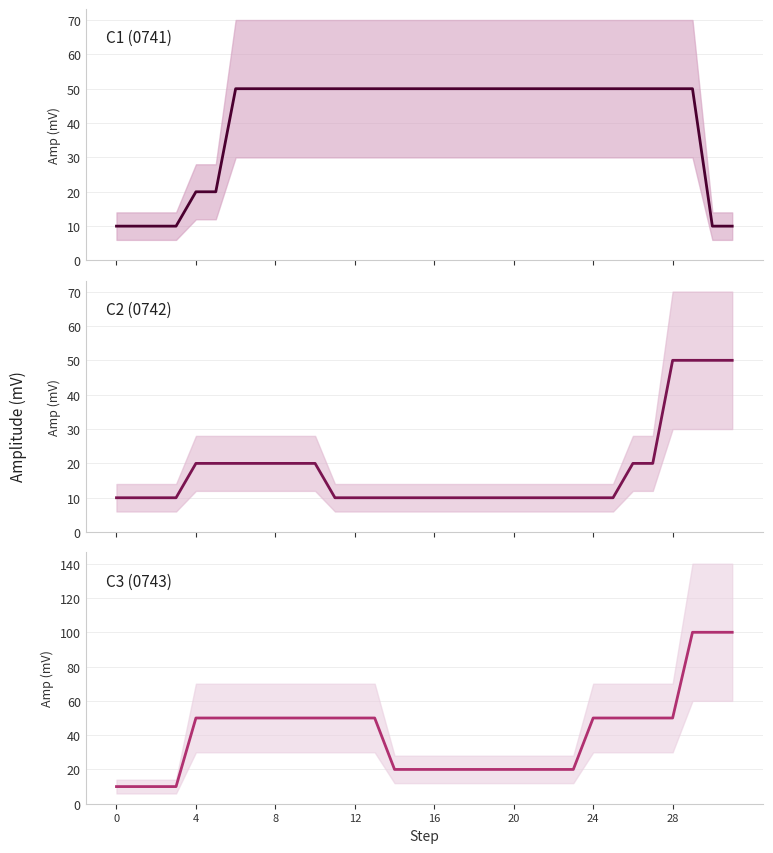

True or false: C2 (0742) and C3 (0743) intersect in this chart.

False